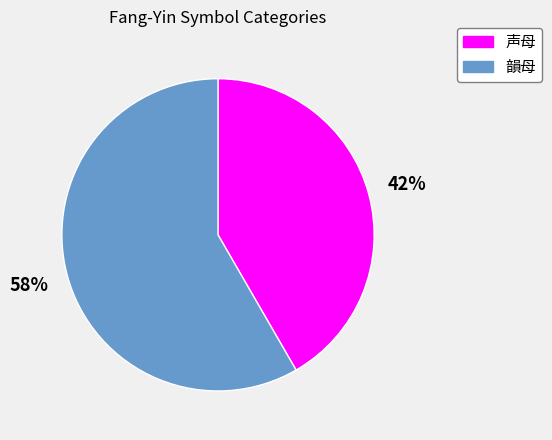

Which slice is the largest?

韻母